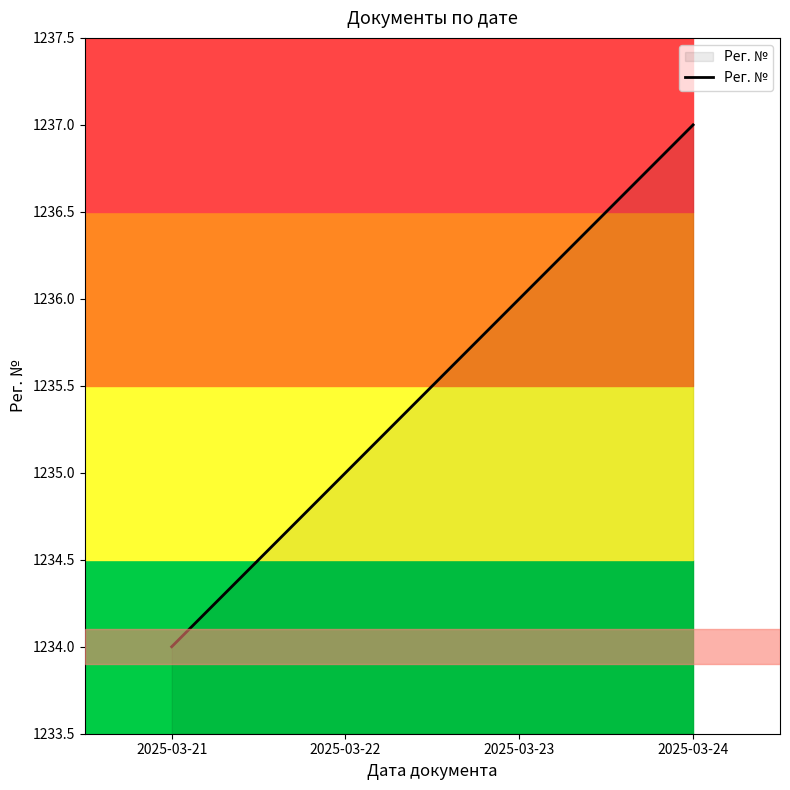

List the labels in order of value, largest first.

2025-03-24, 2025-03-23, 2025-03-22, 2025-03-21